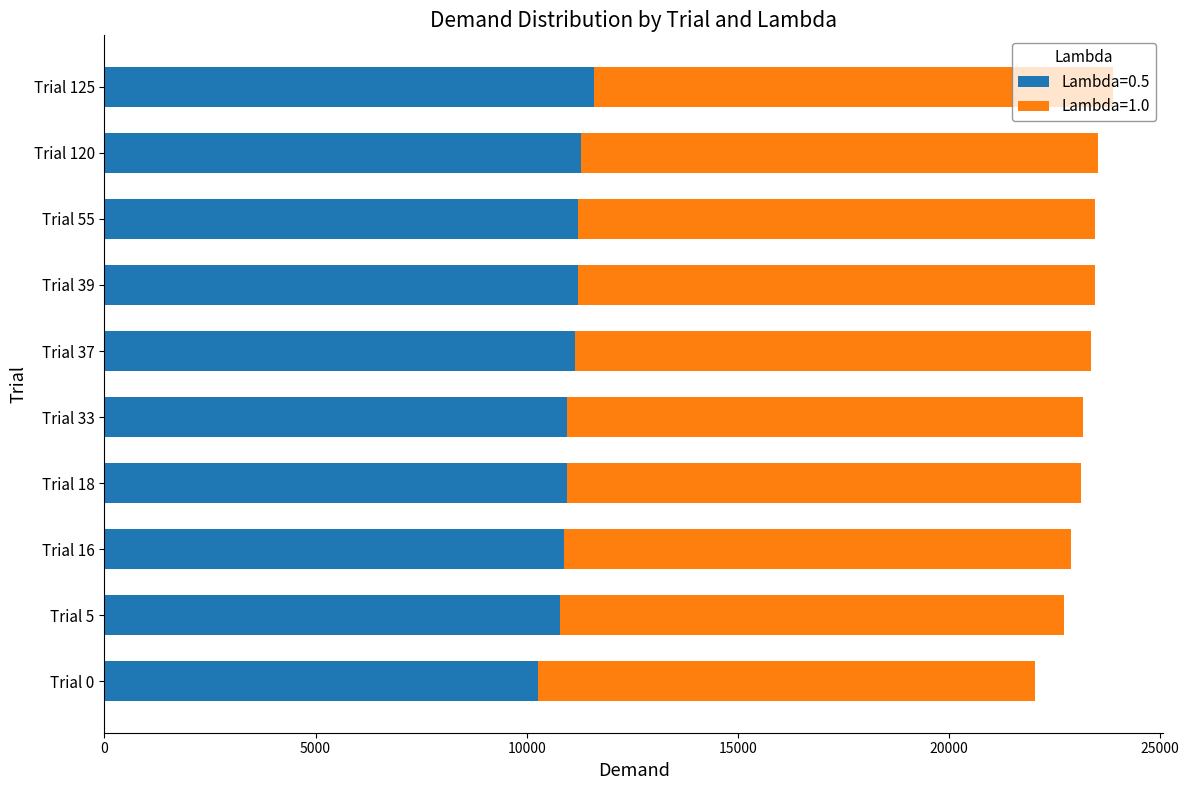

What is the total value across all series at Trial 125?

23878.2